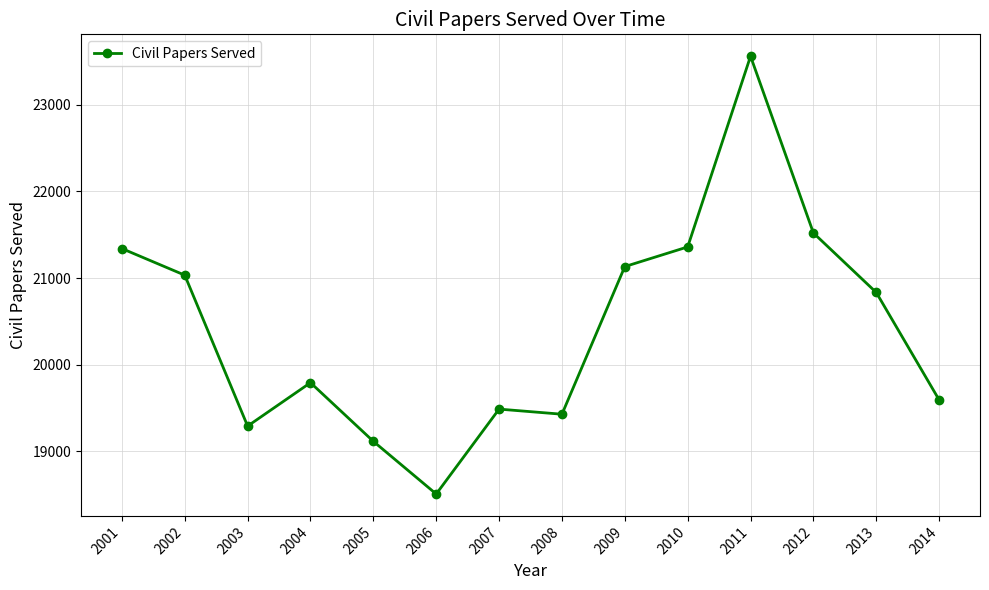

True or false: the data has more than 0 interior local peaks.

True